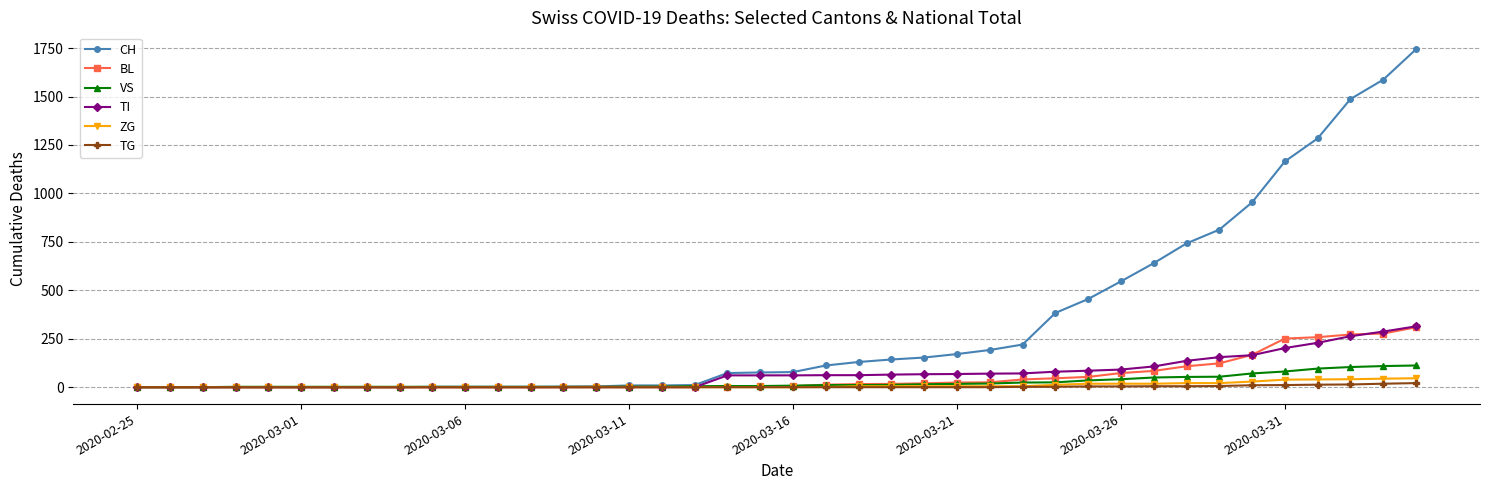

What is the maximum value for ZG?

46